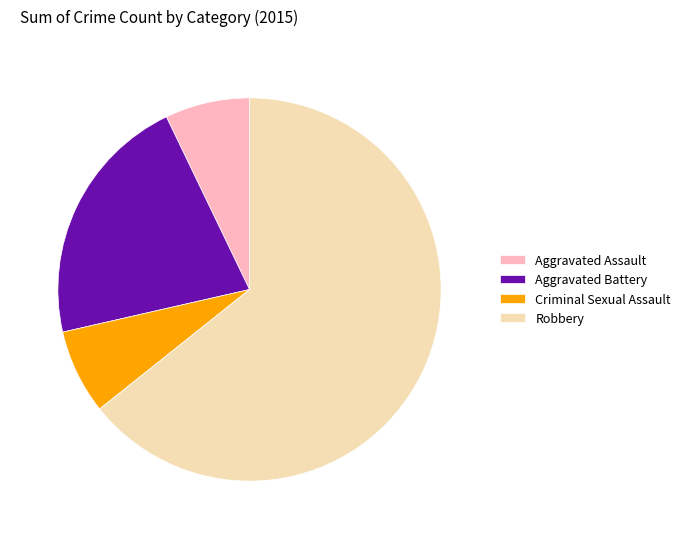

Is it true that Aggravated Assault is 1% of the pie?

False